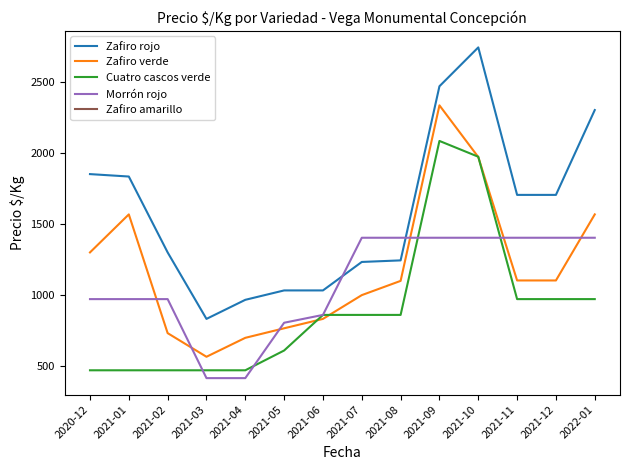

The value of Morrón rojo at 2021-10 is 1403. True or false?

True